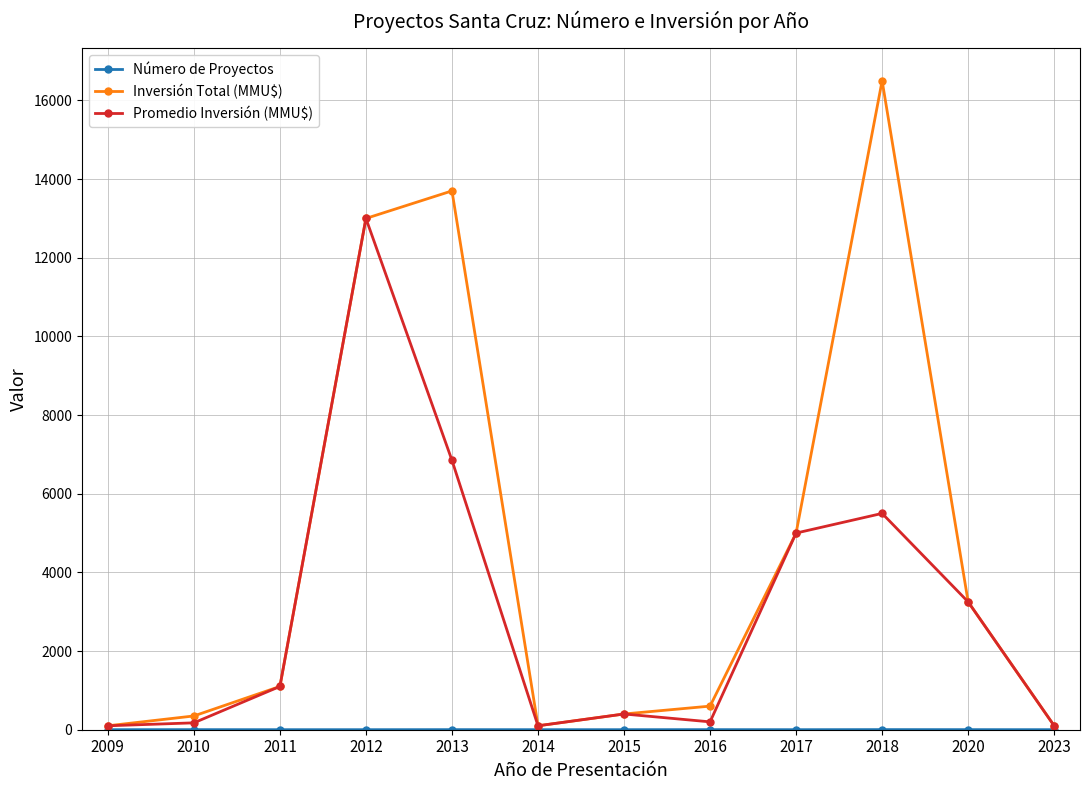

At which category does Inversión Total (MMU$) reach its first local peak?

2013